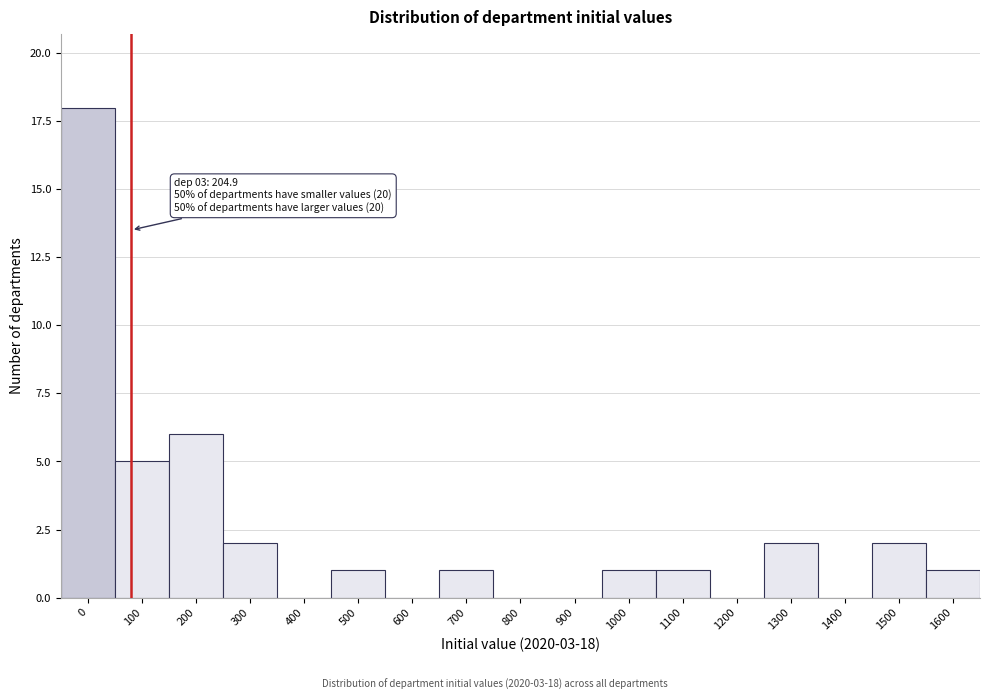

Reading right to left, list all the values displayed in this chart.

1600=1	1500=2	1400=0	1300=2	1200=0	1100=1	1000=1	900=0	800=0	700=1	600=0	500=1	400=0	300=2	200=6	100=5	0=18